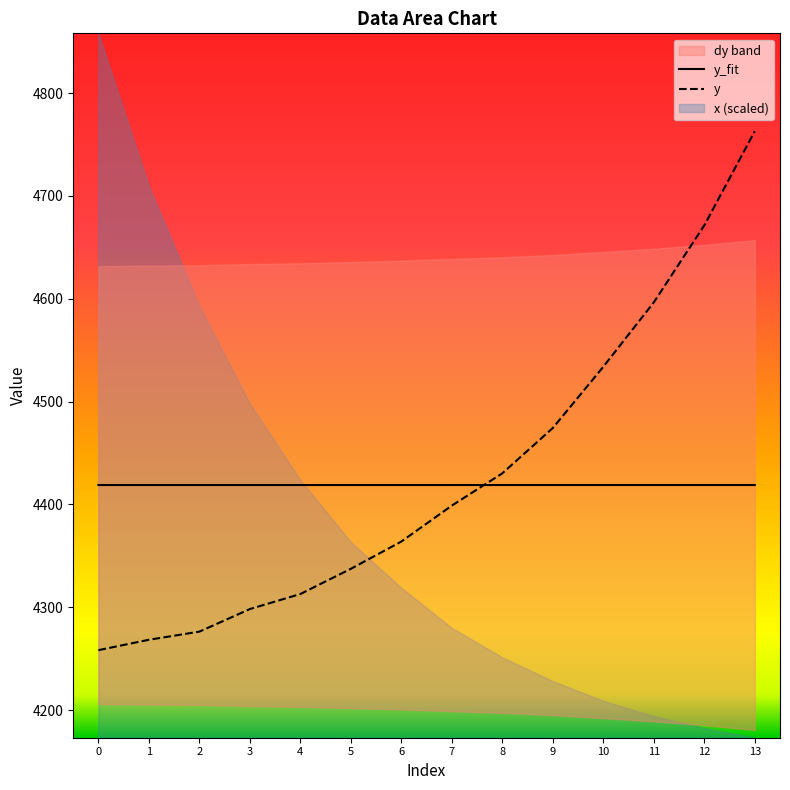

Is it true that y_fit equals 4418.8 at 0?

True